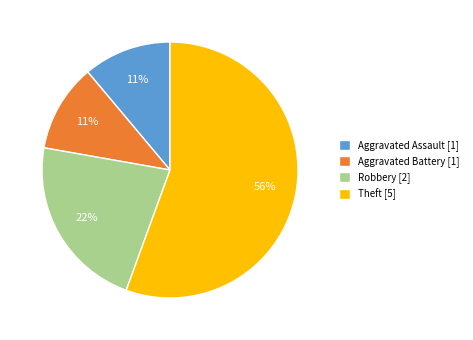

The Aggravated Battery slice represents 20% of the pie. True or false?

False